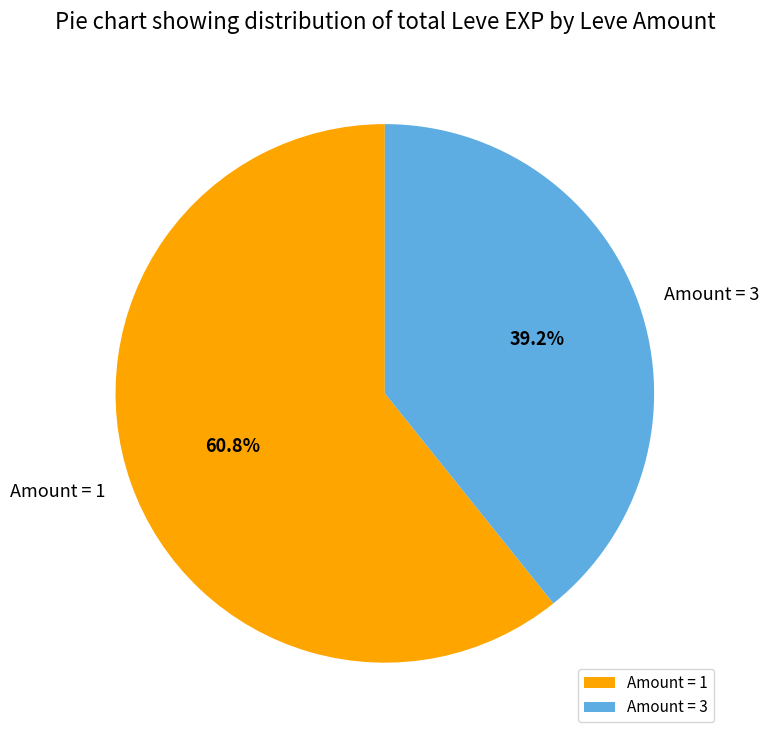

Approximately how many times larger is the value at Amount = 3 compared to Amount = 1?

0.6